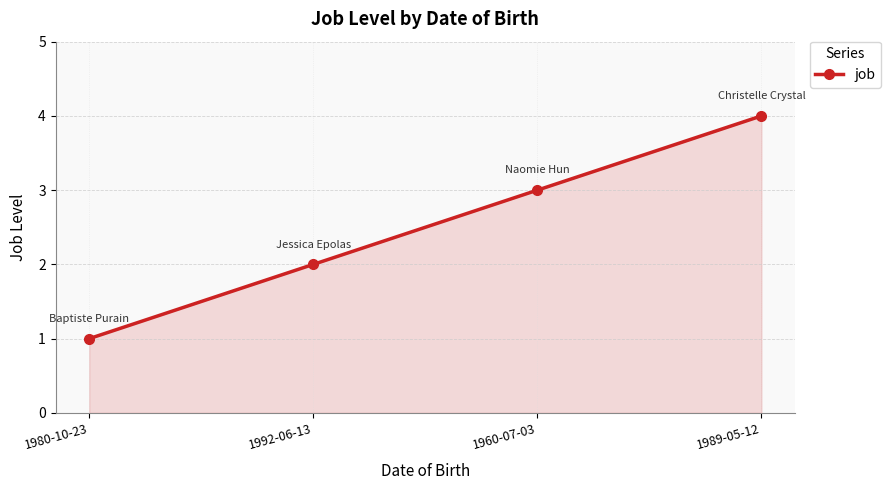

What is the value of the 1st point from the left?

1